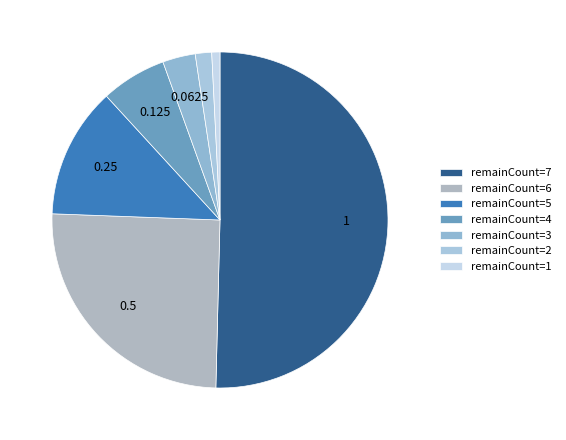

Count the number of slices in the pie.

7